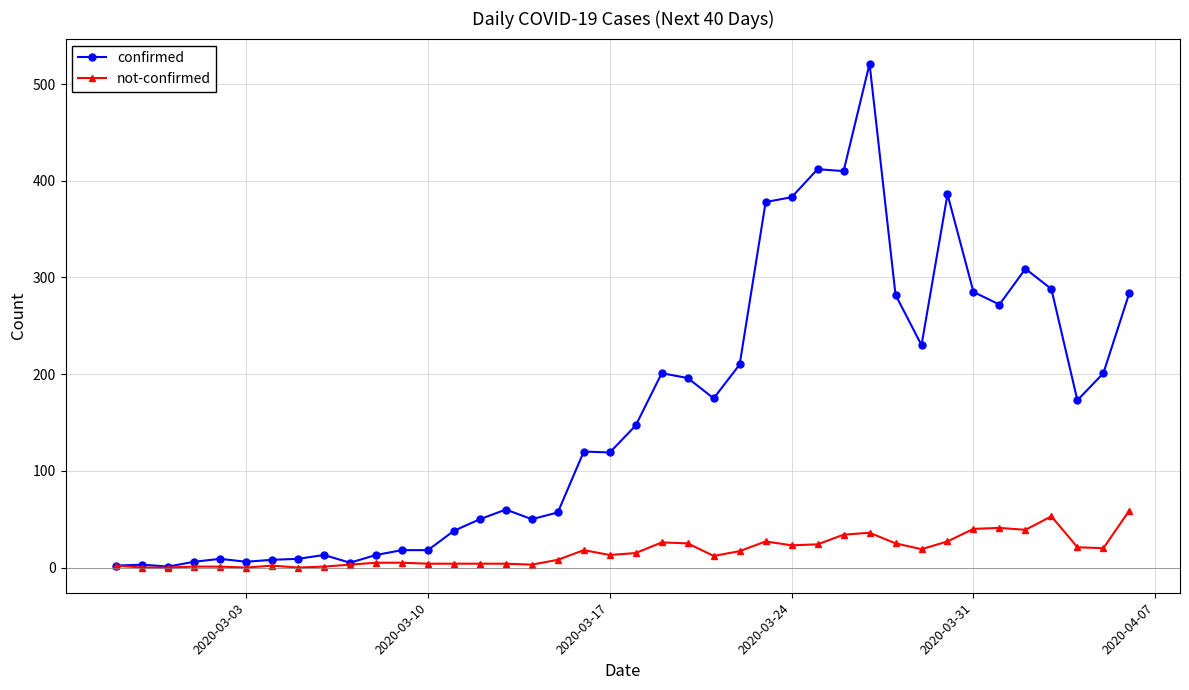

True or false: not-confirmed has more than 1 interior local peaks.

True